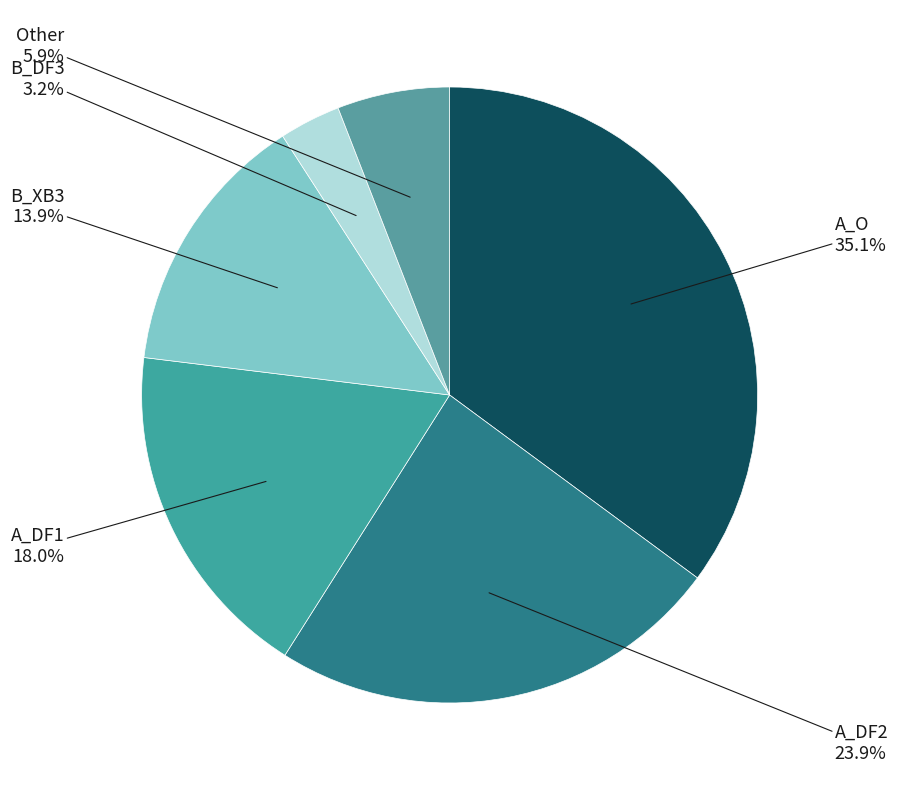

How many slices are in this pie chart?

6